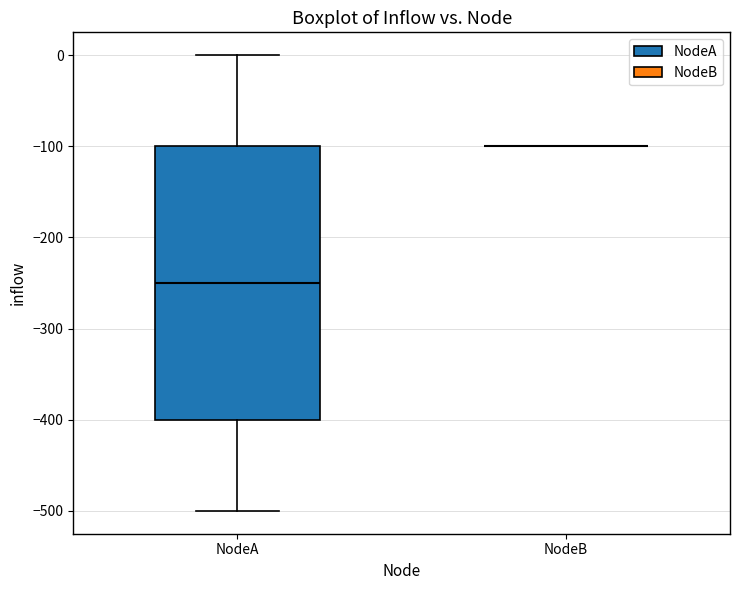

Which box is the tallest, from its lower edge to its upper edge?

NodeA